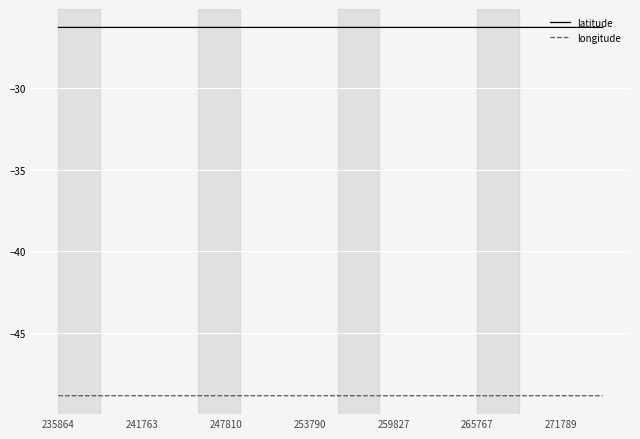

Which series has the largest total across all categories?

latitude